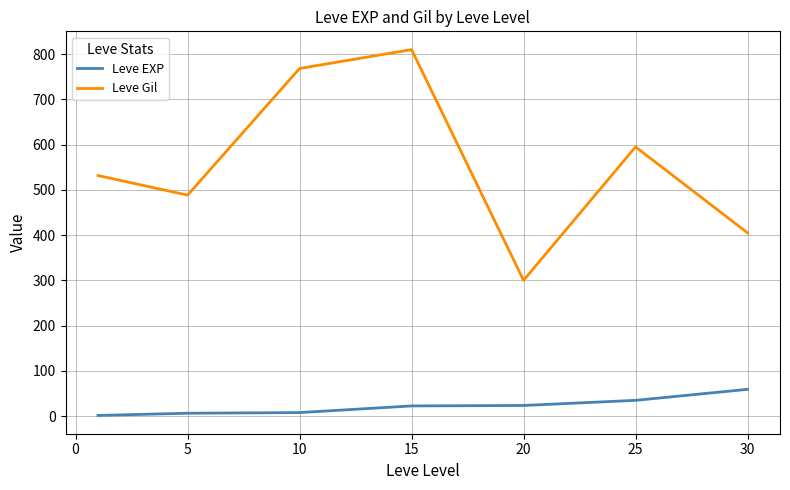

List the series in order of their overall mean, lowest first.

Leve EXP, Leve Gil